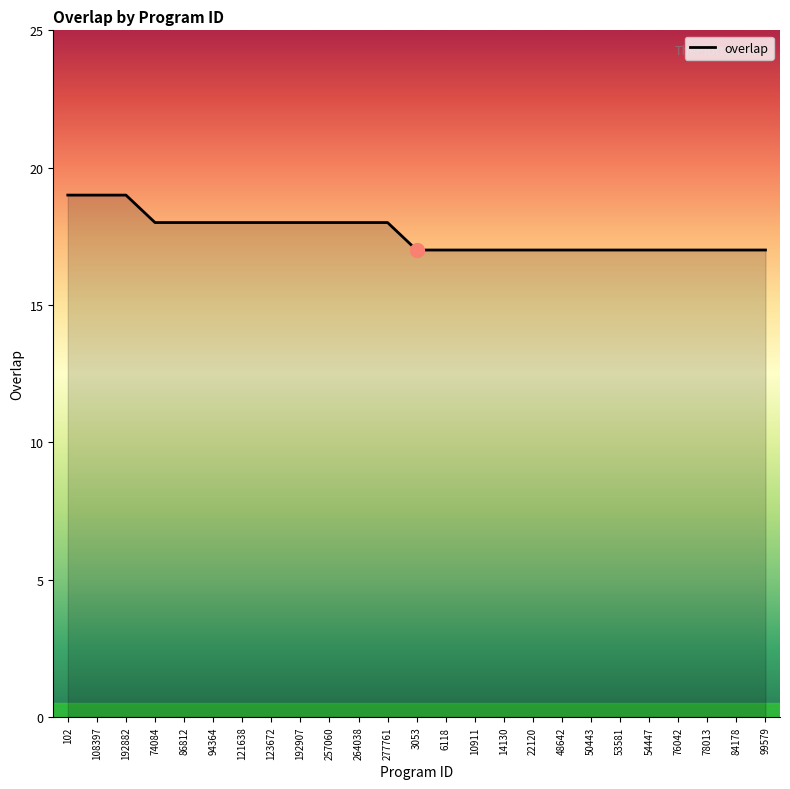

Count the number of data series in this chart.

1